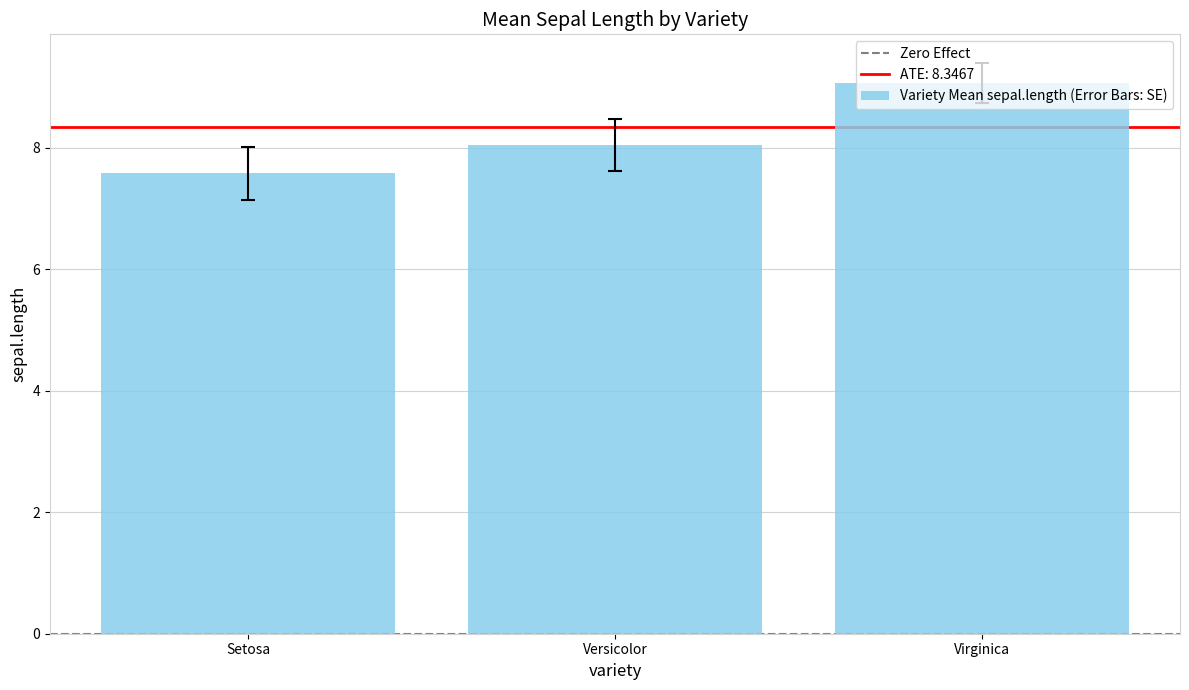

List the labels in order of value, smallest first.

Setosa, Versicolor, Virginica